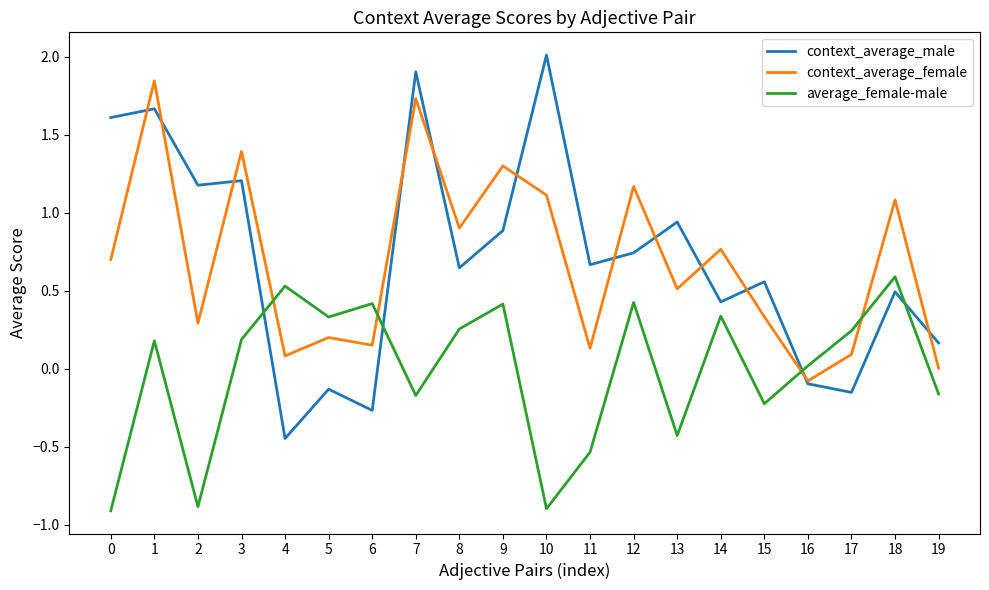

At which category is the sum across all series the highest?

1